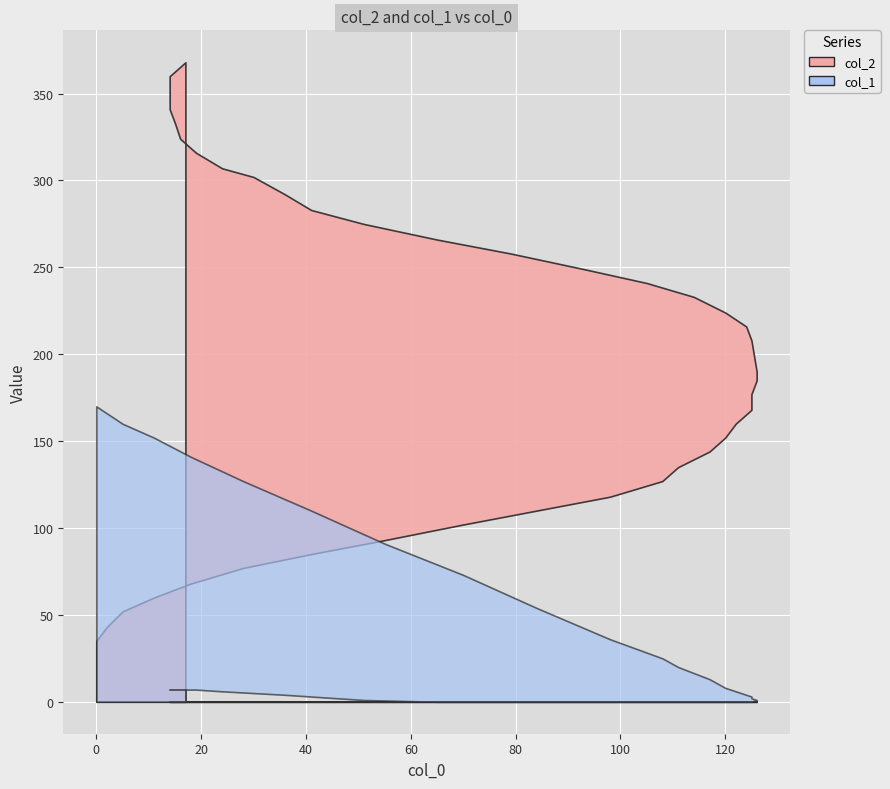

What is the value of the col_2 point at the 6th from the left?

68